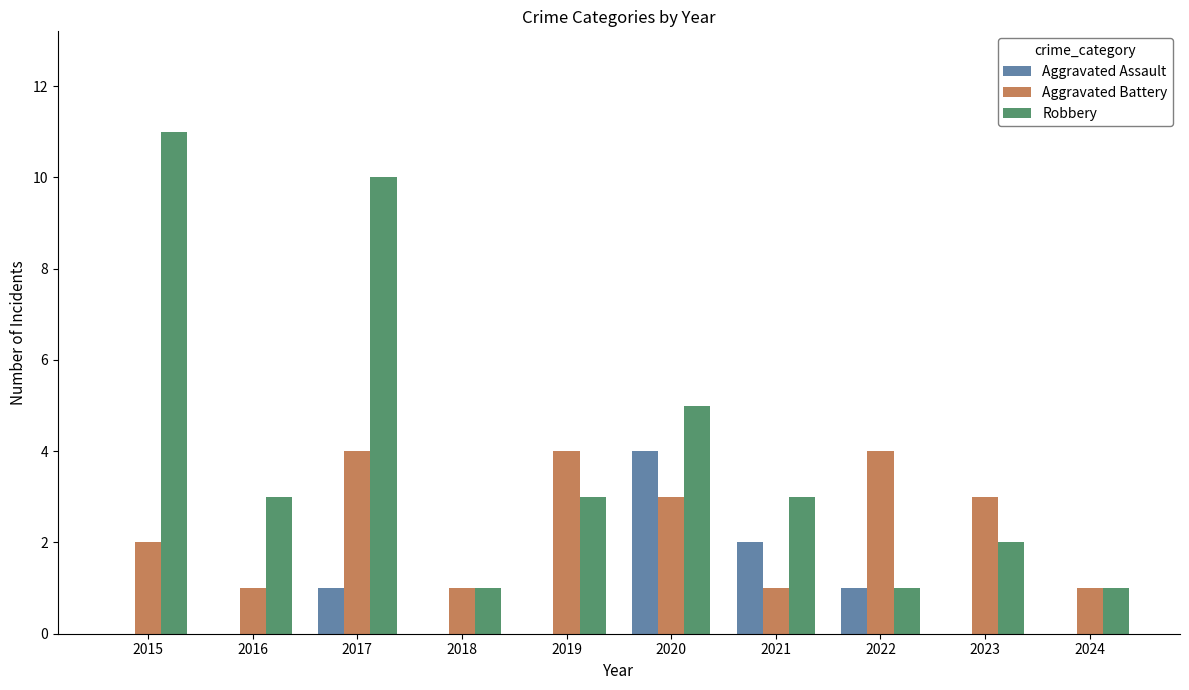

What is the sum of all Aggravated Battery values?

24